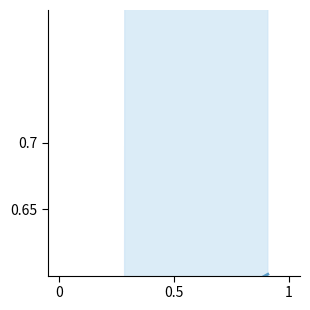

Which has a higher value, 1 or 0.5?

1